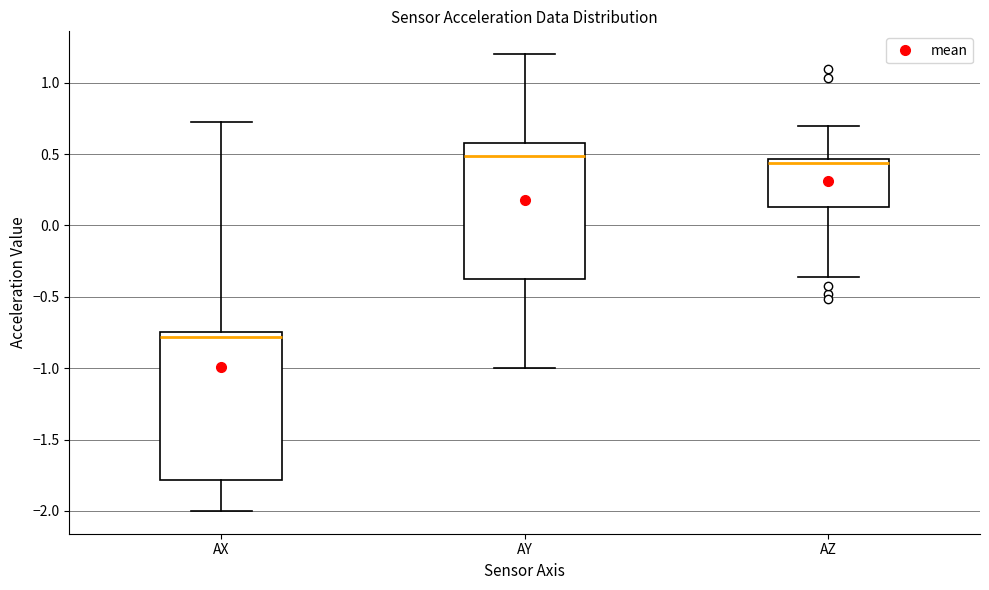

Which box is the tallest, from its lower edge to its upper edge?

AX